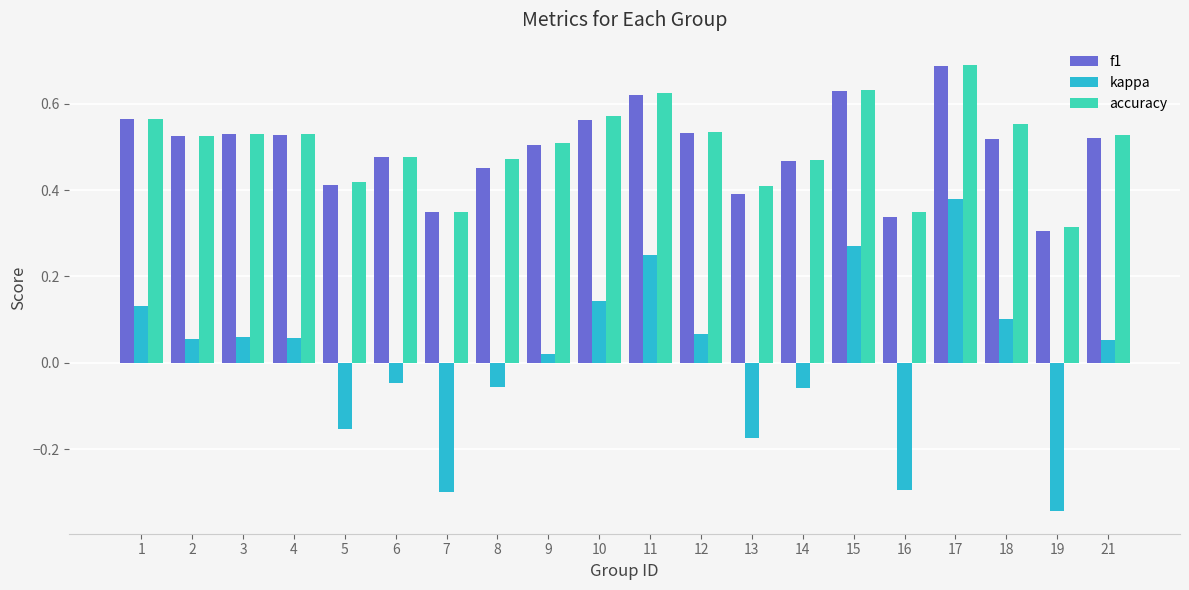

At how many categories does at least one series exceed 0?

20